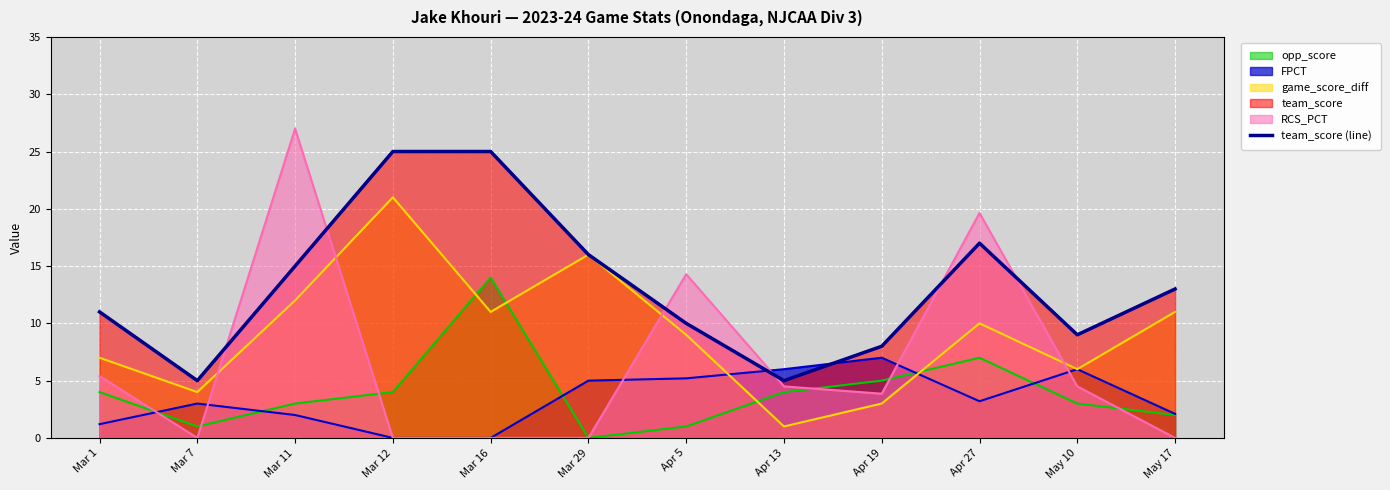

List the labels in order of value, largest first.

Mar 12, Mar 16, Apr 27, Mar 29, Mar 11, May 17, Mar 1, Apr 5, May 10, Apr 19, Mar 7, Apr 13